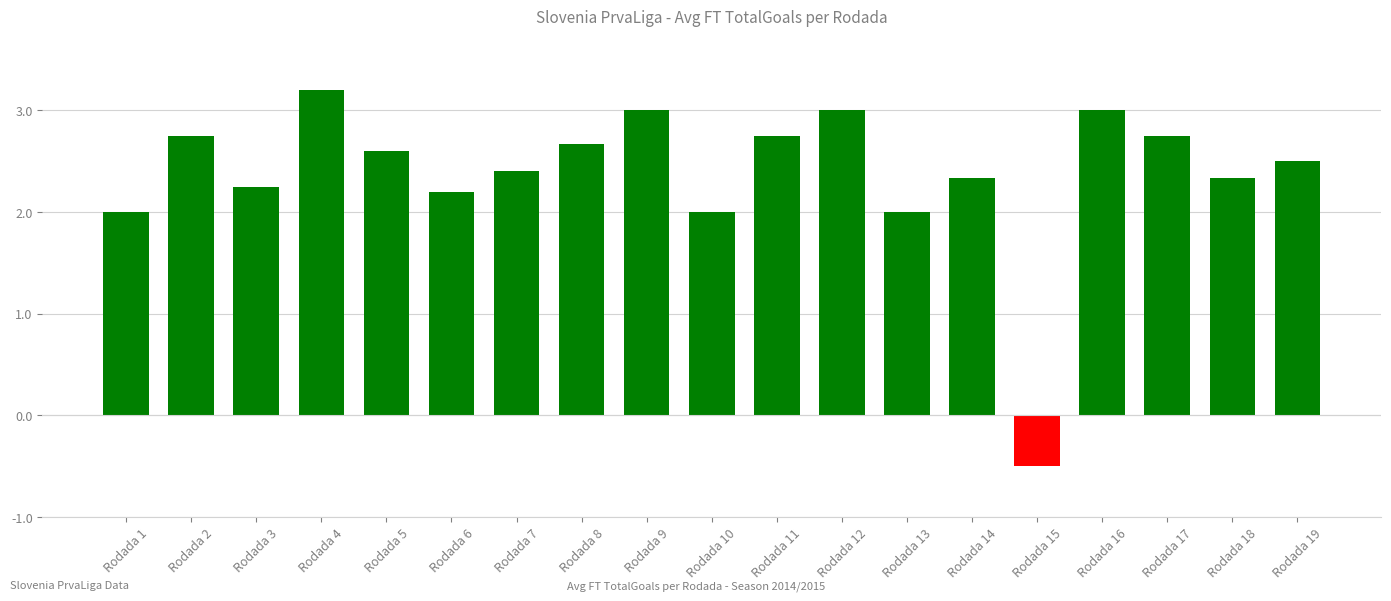

Is it true that the value at Rodada 7 is 3.4?

False